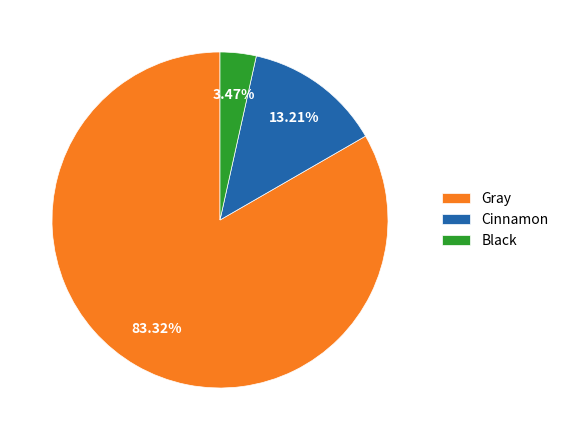

How many slices are in this pie chart?

3